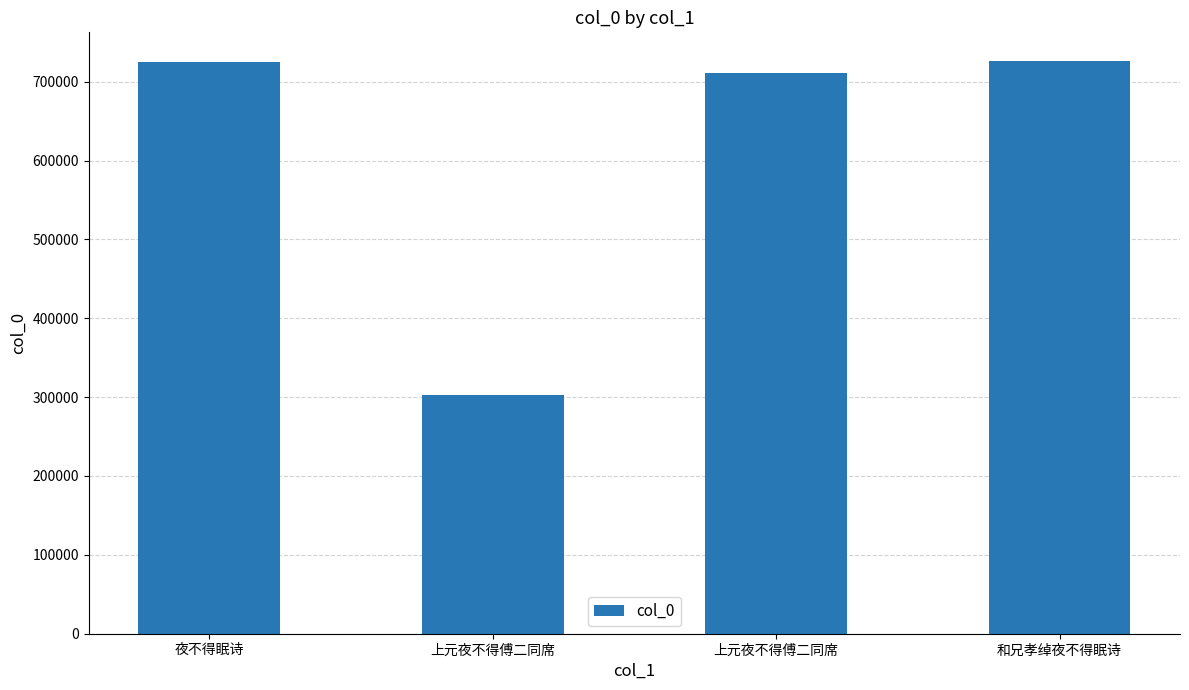

Are the bars horizontal?

No